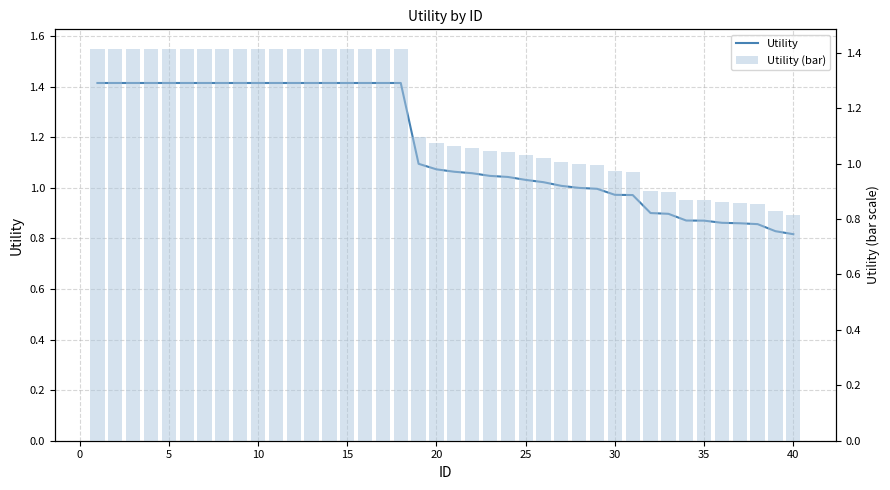

At how many categories does at least one series exceed 0?

40